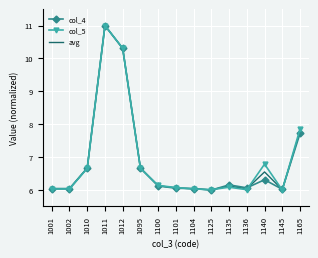

What is the difference between the maximum and minimum values in the avg series?

5.0